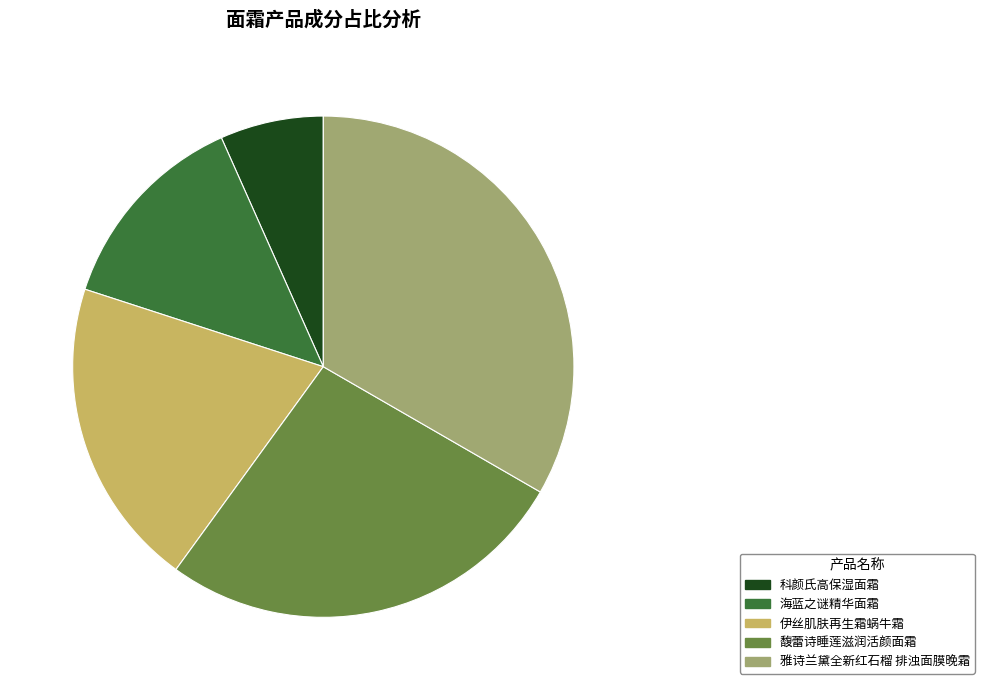

Is there any slice that represents more than half of the pie?

No